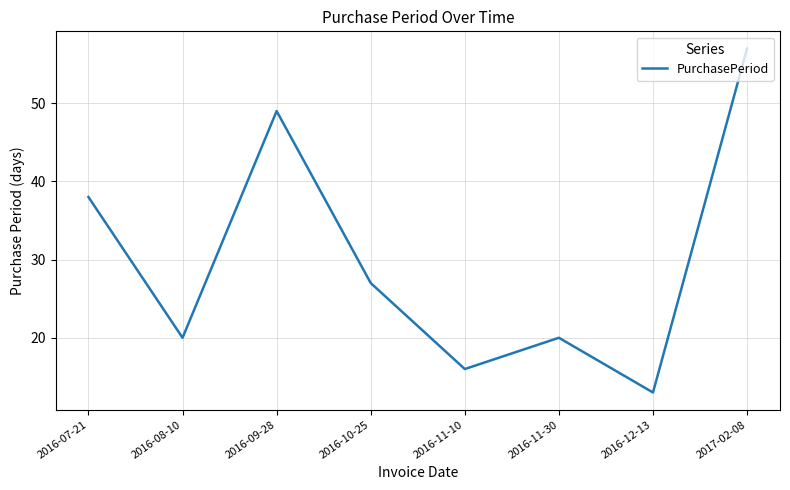

What is the change in value from 2016-09-28 to 2016-11-10?

-33